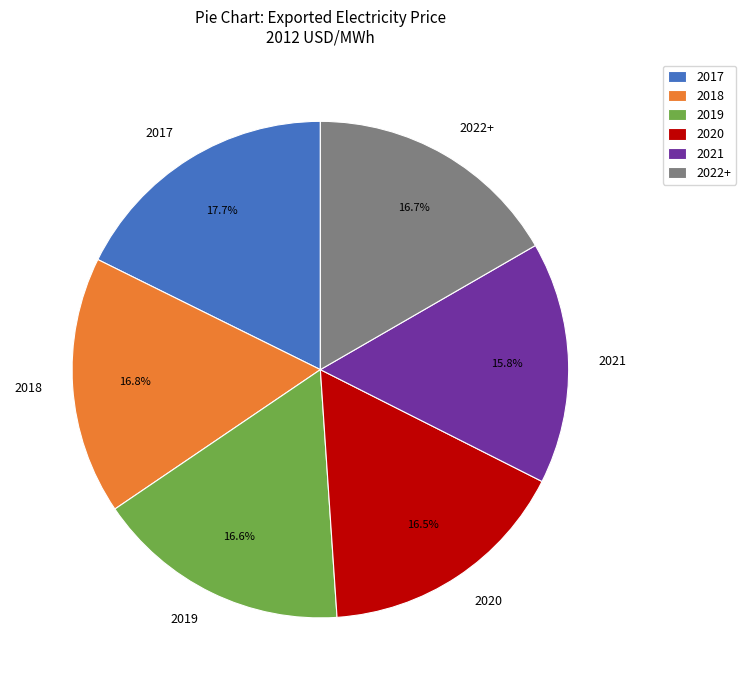

Do 2019 and 2021 together represent more than half of the pie?

No